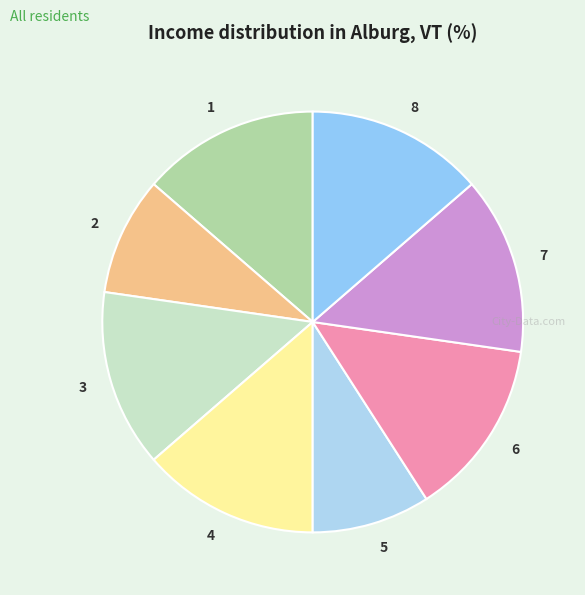

Does 1 represent more than half of the total?

No